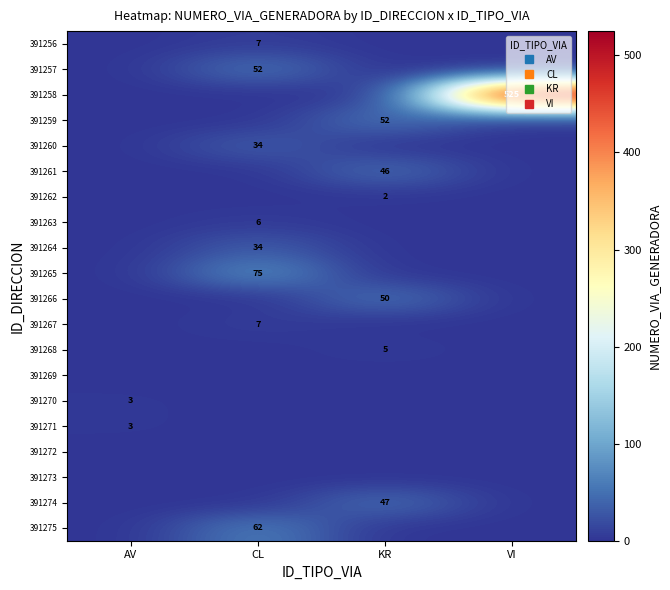

How many 391275 values are between 0 and 62?

4